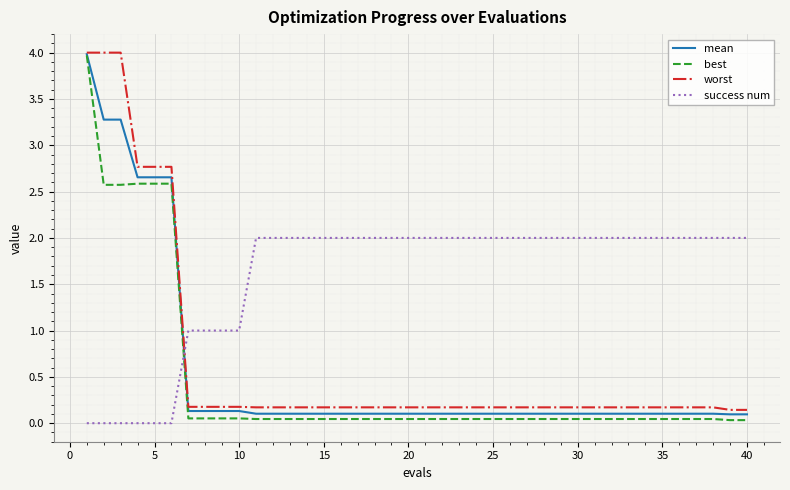

Which series ends up on top after the final intersection of success num and best?

success num